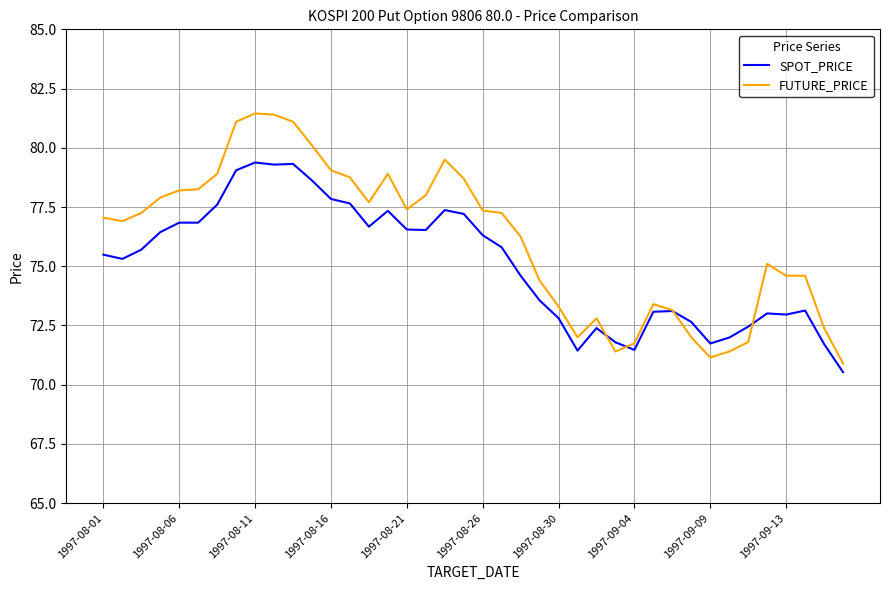

Which series has the widest spread of values?

FUTURE_PRICE